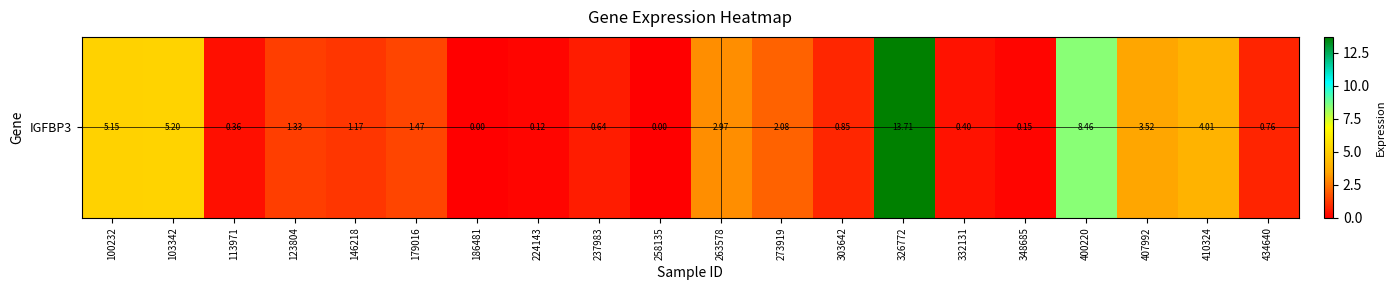

Which label corresponds to the largest value in the chart?

326772